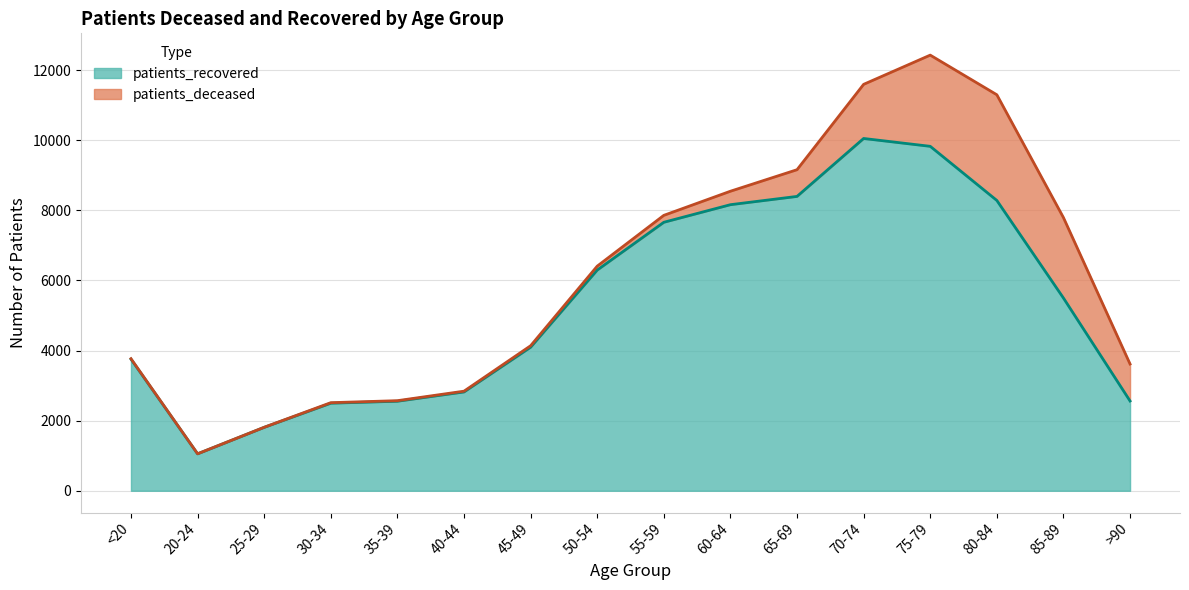

How many data points are above 5498?

7